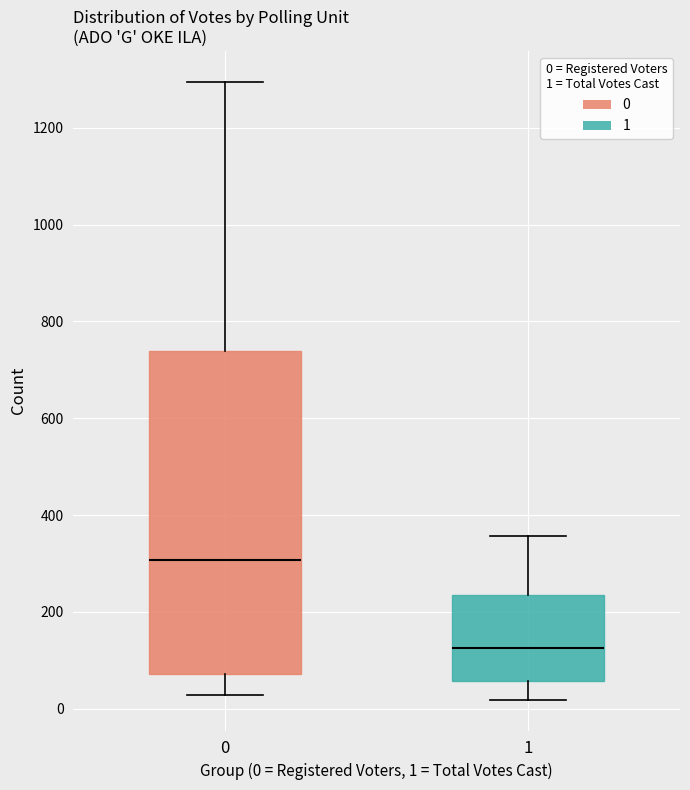

Where is the lower edge of the box at x = 1 on the y-axis? The values are not printed on the chart, so give them approximately, as read against the axis.

60